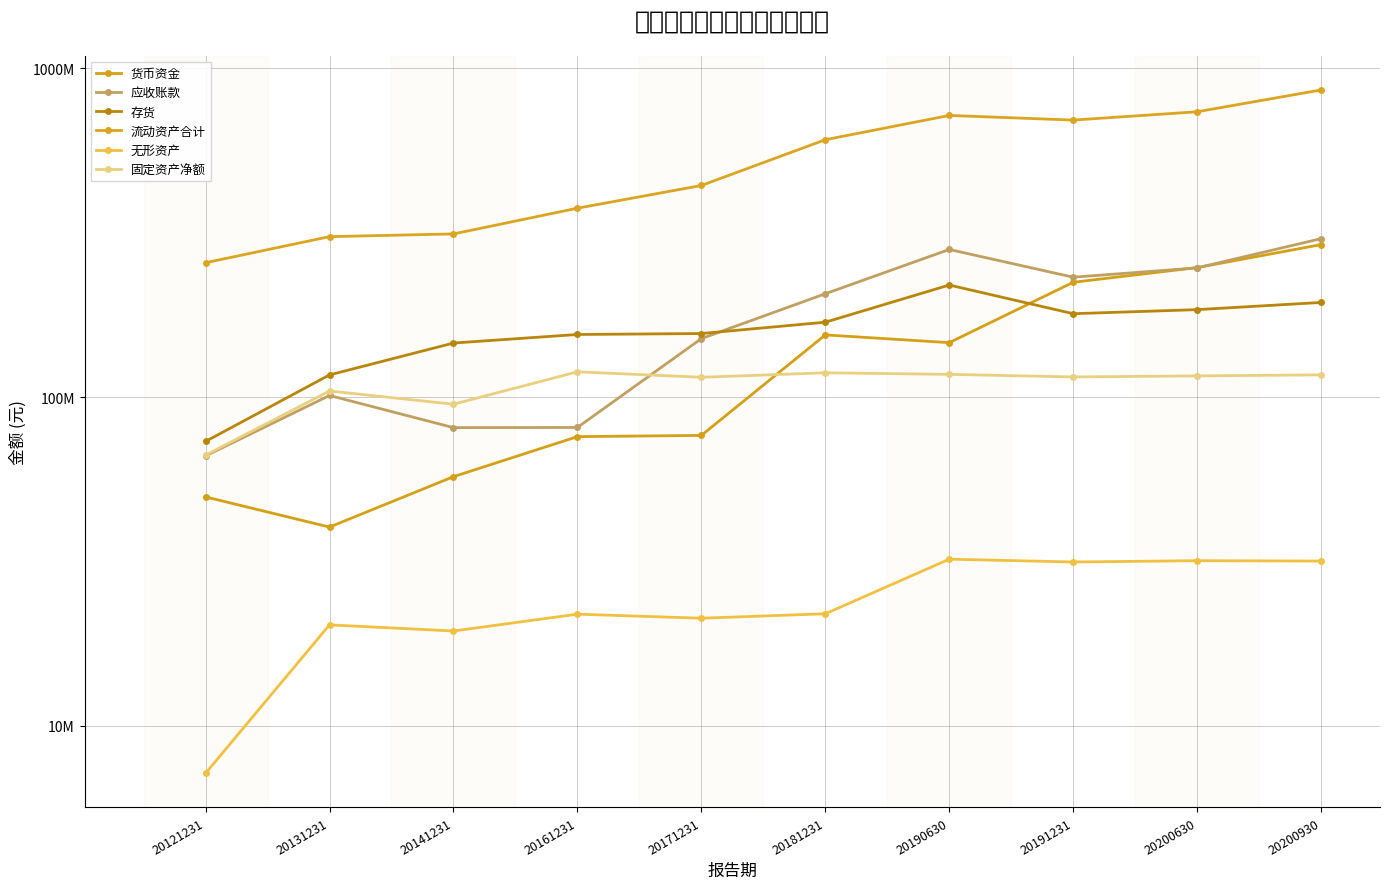

What is the difference between the 应收账款 values at 20121231 and 20200930?

236863134.0